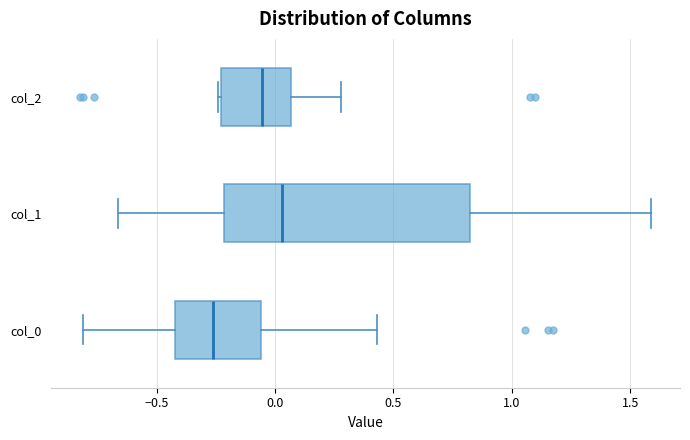

Which box is the widest, from its left edge to its right edge?

col_1